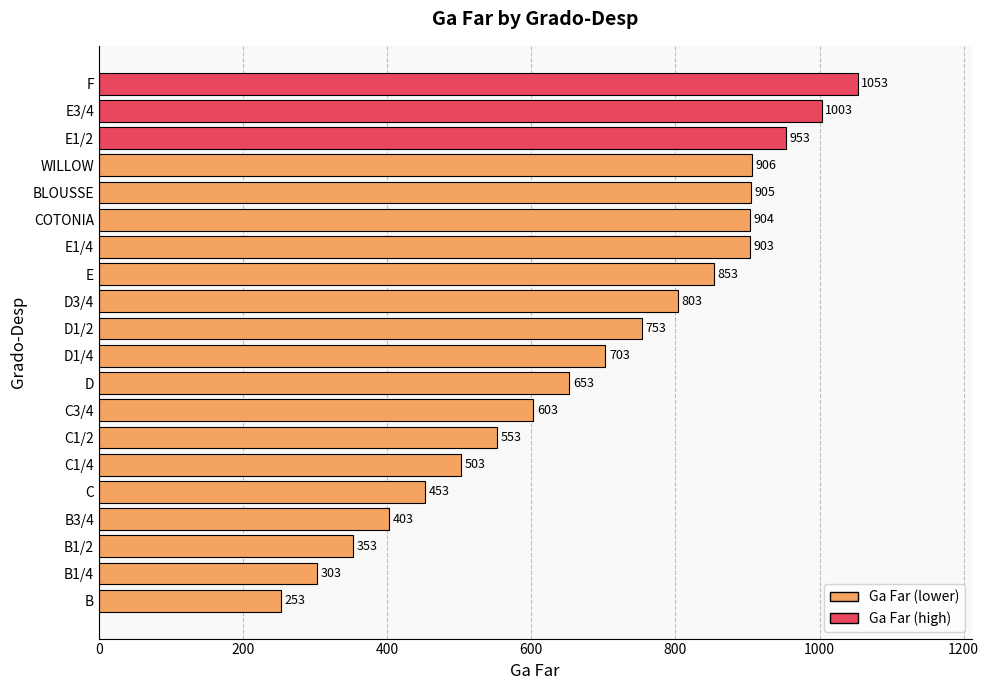

What is the change in value from E1/2 to E3/4?

+50